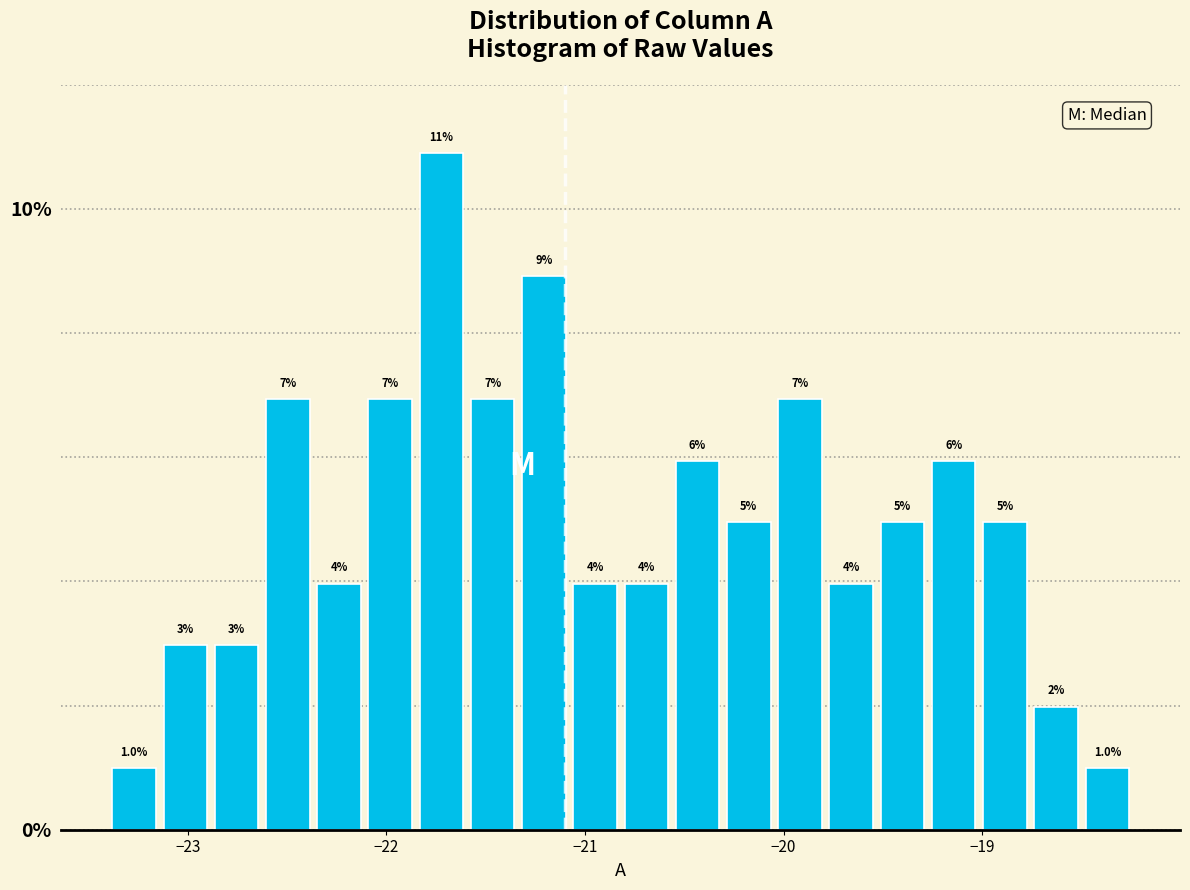

Around what value on the x-axis is the tallest bar? Give the approximate position of its centre, as read against the axis.

-21.7